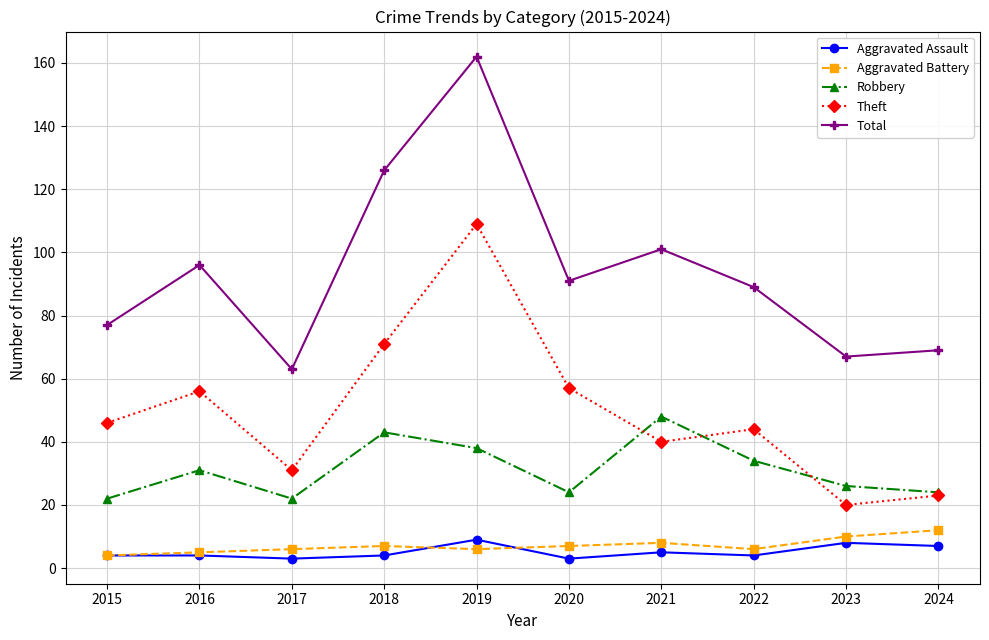

Between 2021 and 2022, which series saw the biggest shift?

Robbery